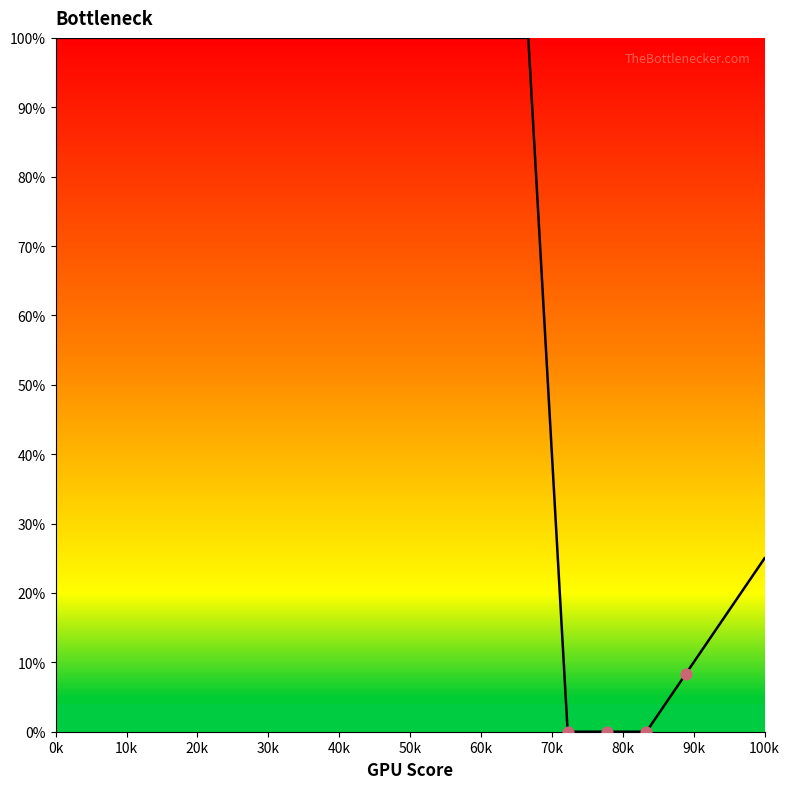

What is the difference between the maximum and minimum values?

100.0